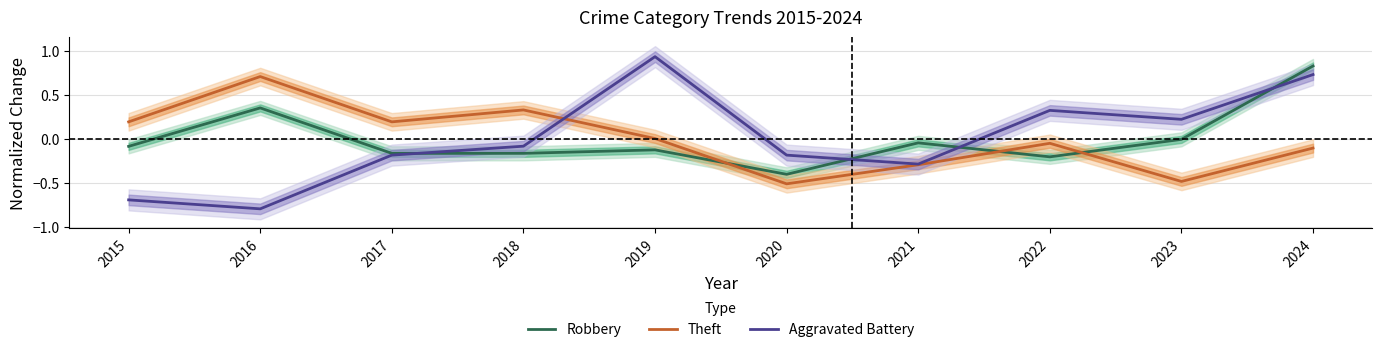

What is the smallest value displayed?

-0.8